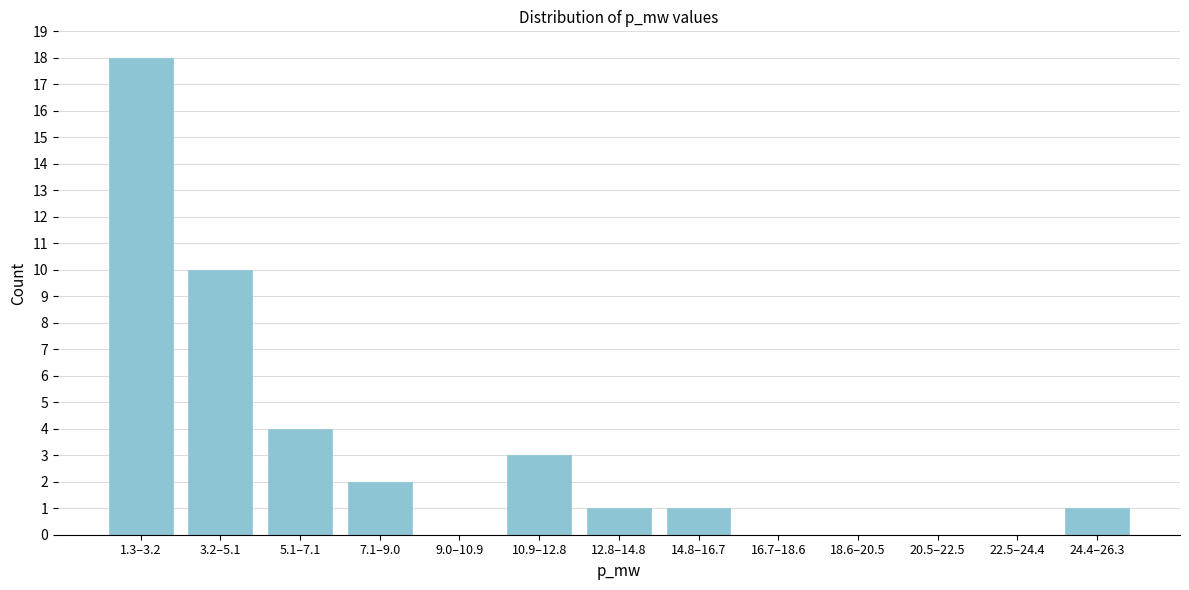

Reading left to right, transcribe all the data shown in this chart.

1.3–3.2=18	3.2–5.1=10	5.1–7.1=4	7.1–9.0=2	9.0–10.9=0	10.9–12.8=3	12.8–14.8=1	14.8–16.7=1	16.7–18.6=0	18.6–20.5=0	20.5–22.5=0	22.5–24.4=0	24.4–26.3=1